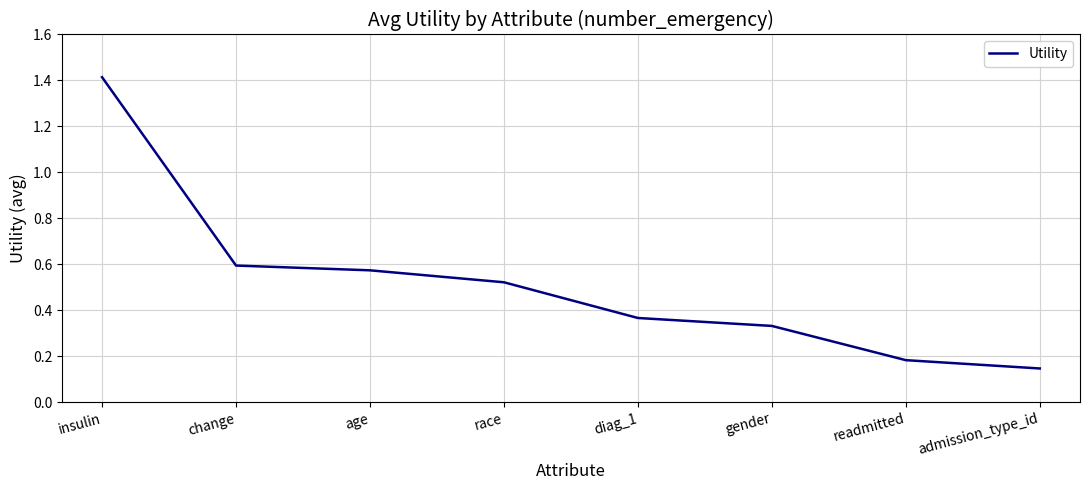

List the labels in order of value, smallest first.

admission_type_id, readmitted, gender, diag_1, race, age, change, insulin